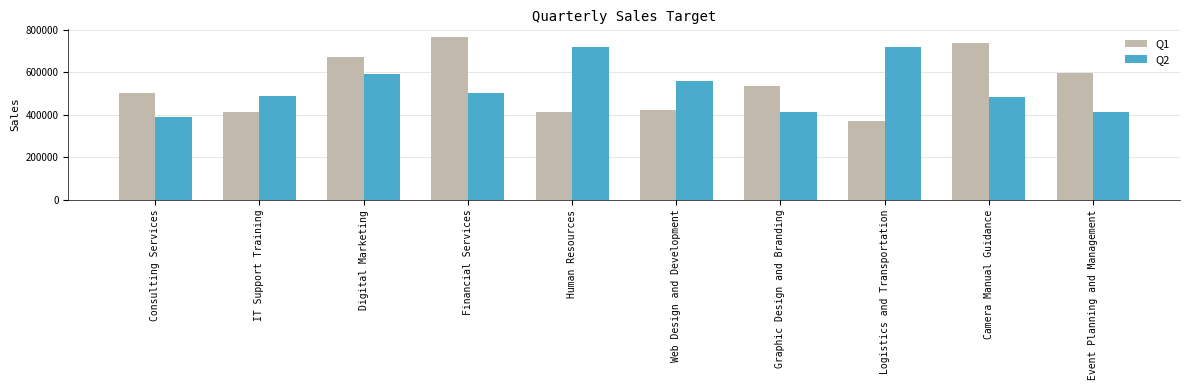

What are all the series names shown in the legend?

Q1, Q2